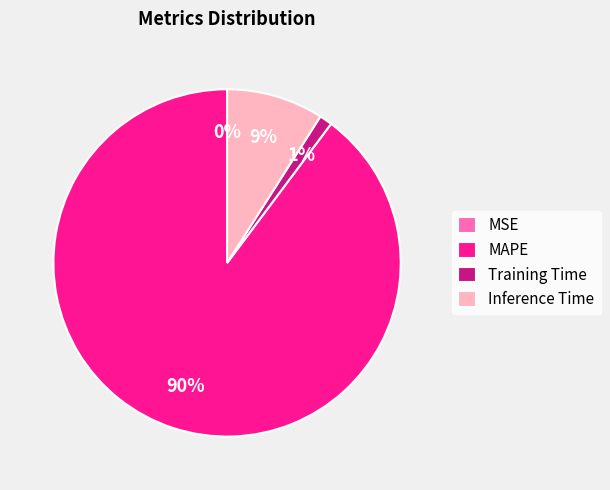

Between MAPE and Training Time, which is larger?

MAPE